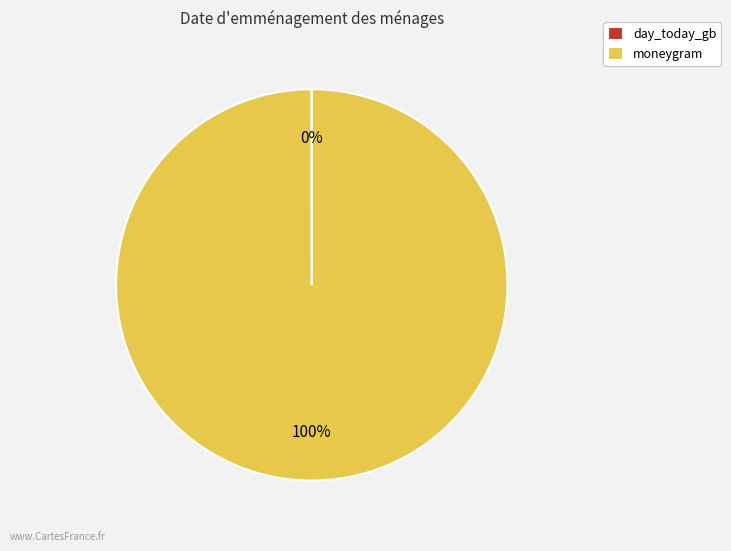

Which slice is the largest?

moneygram